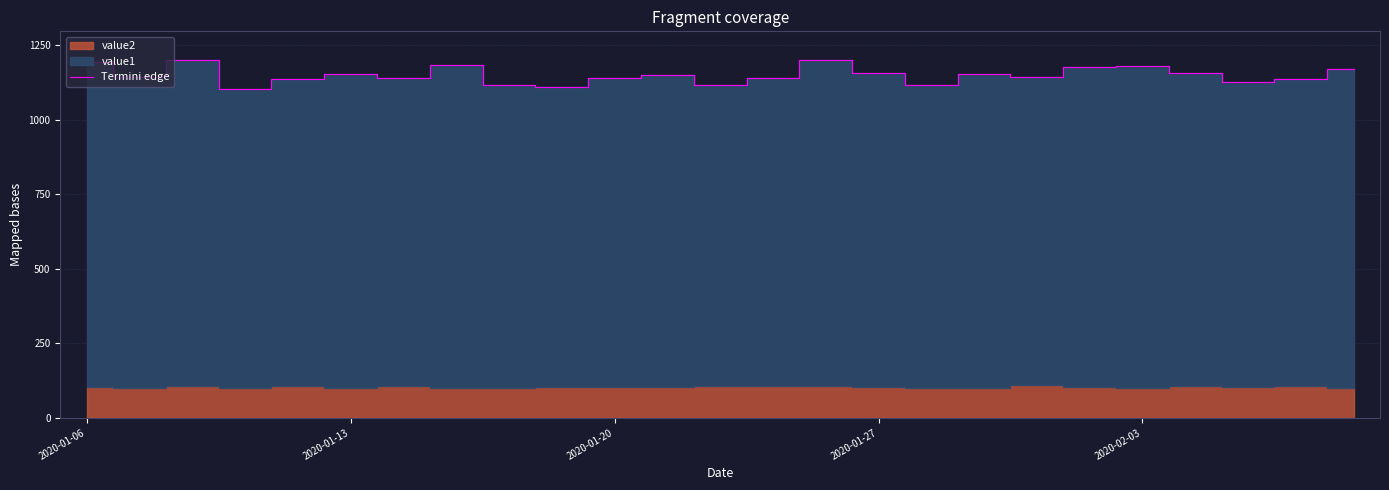

Where is the data nearest to the value 1152?

17